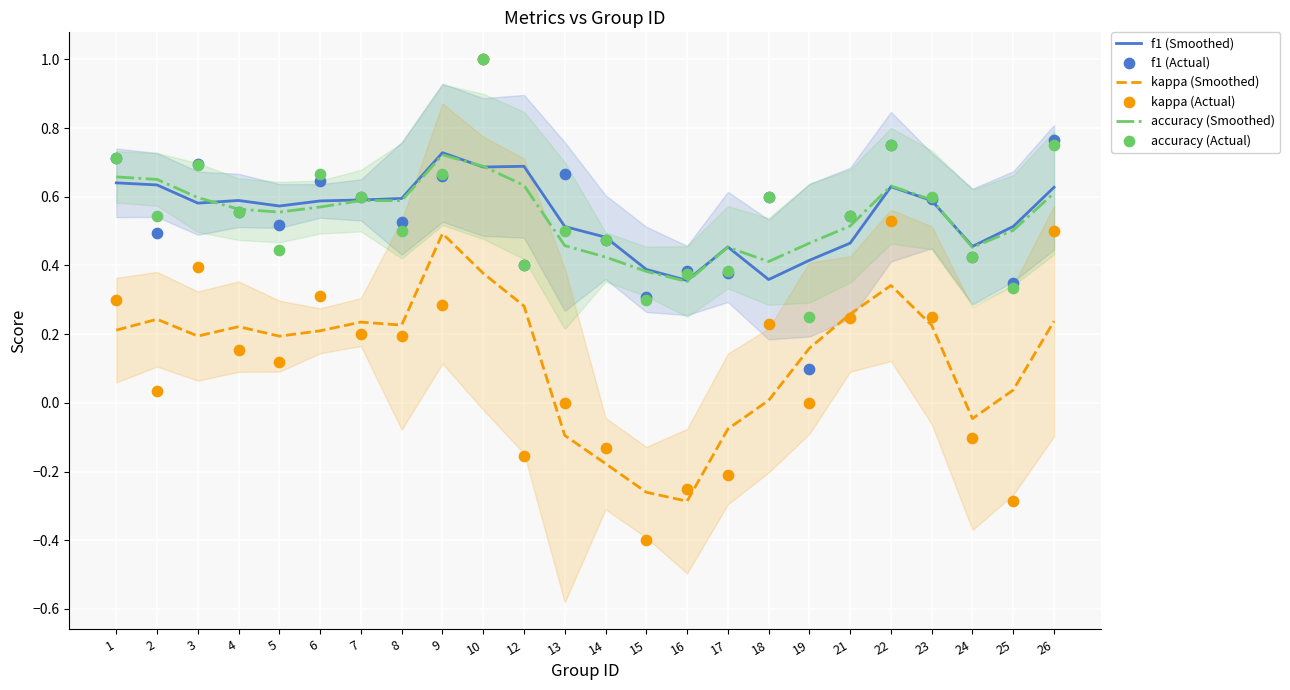

At how many categories does at least one series exceed 0?

24